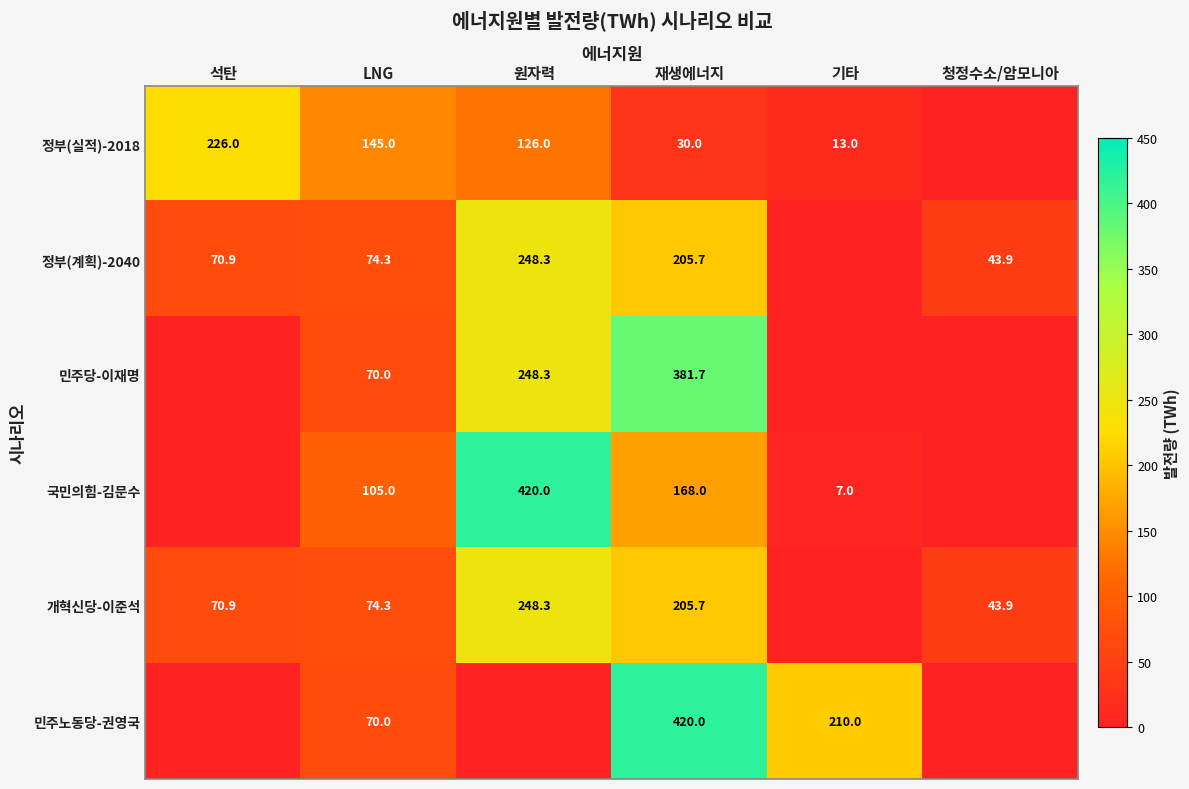

What is the sum of the 정부(실적)-2018 values at 재생에너지 and 석탄?

256.0